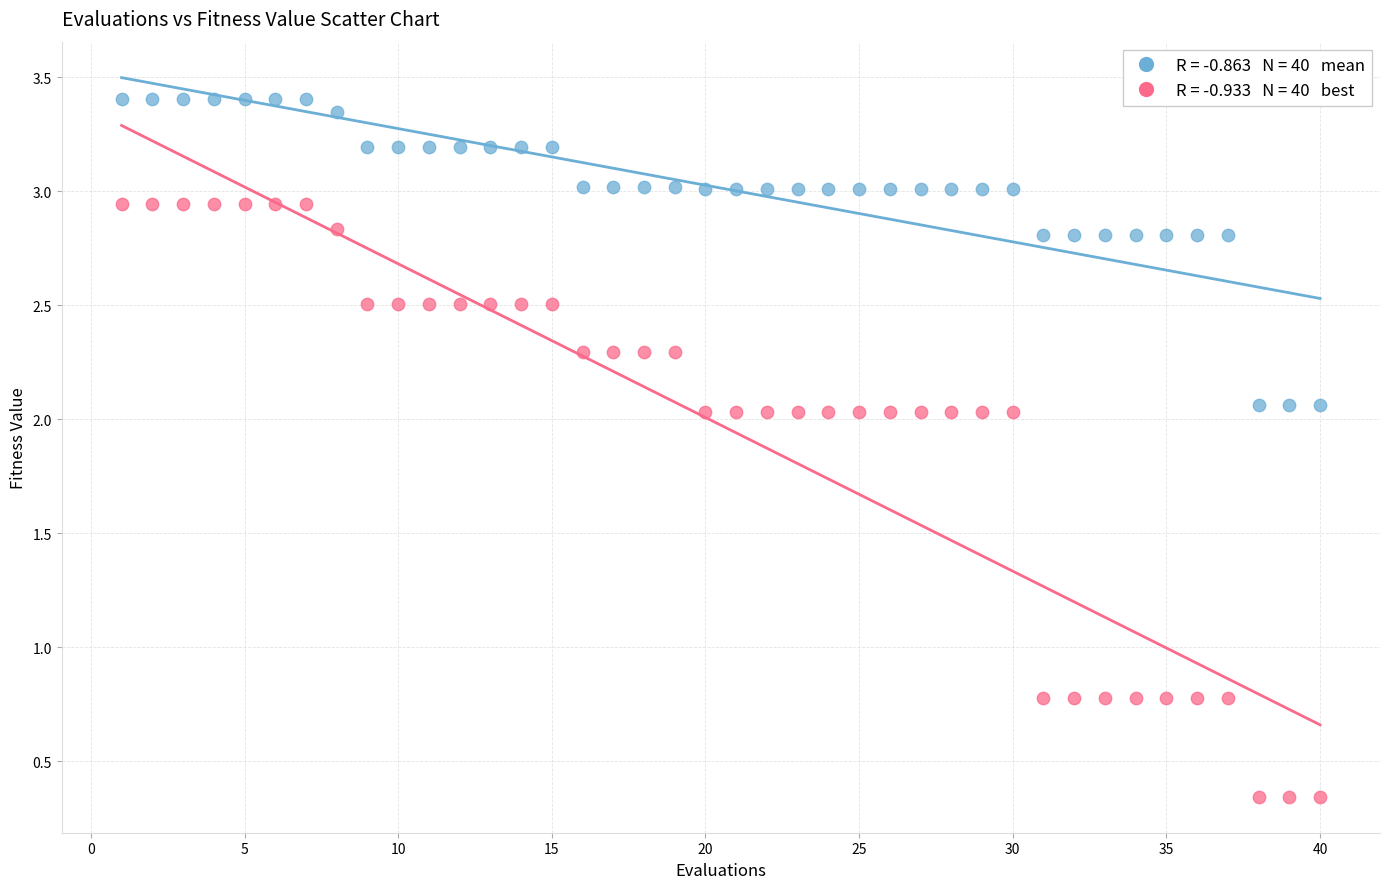

Across all data points, what is the range of X values (max minus min)?

39.0